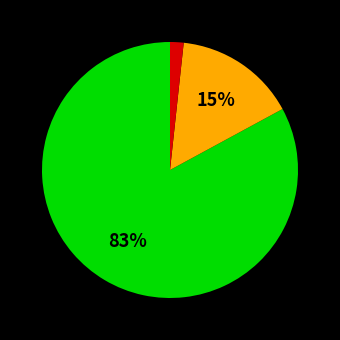

To the nearest percent, what is the difference between the largest and smallest slice percentages?

81%